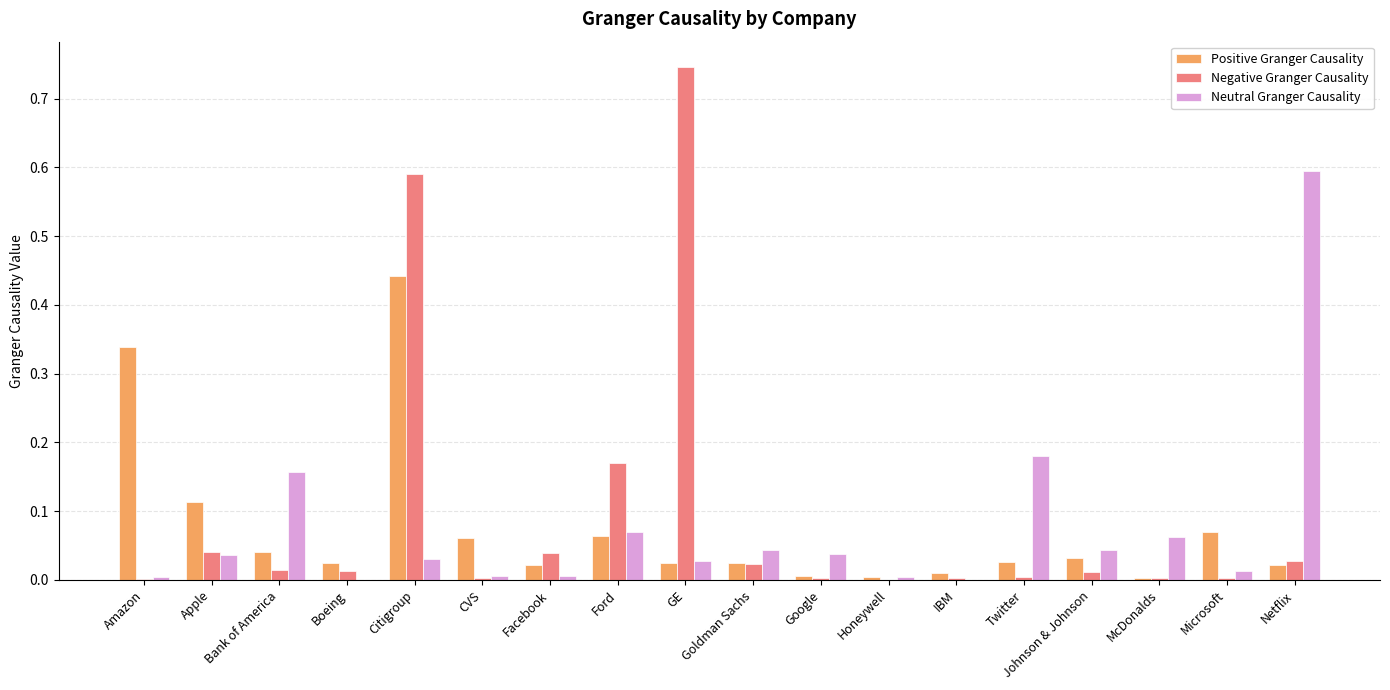

True or false: Neutral Granger Causality has a value of 0.0 at GE.

True